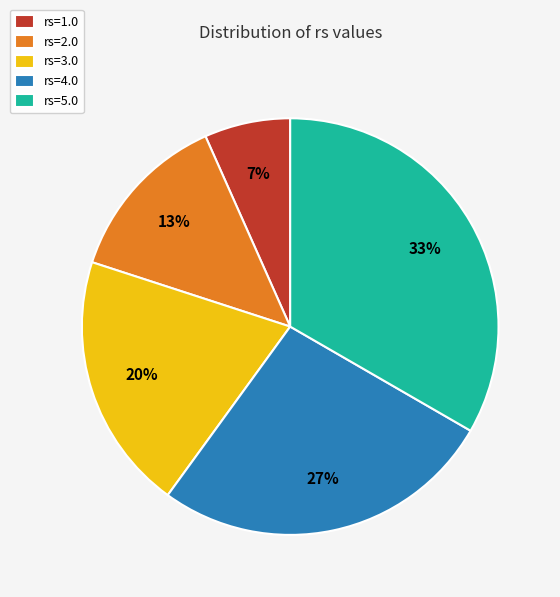

What percentage is the rs=4.0 slice, to the nearest percent?

27%